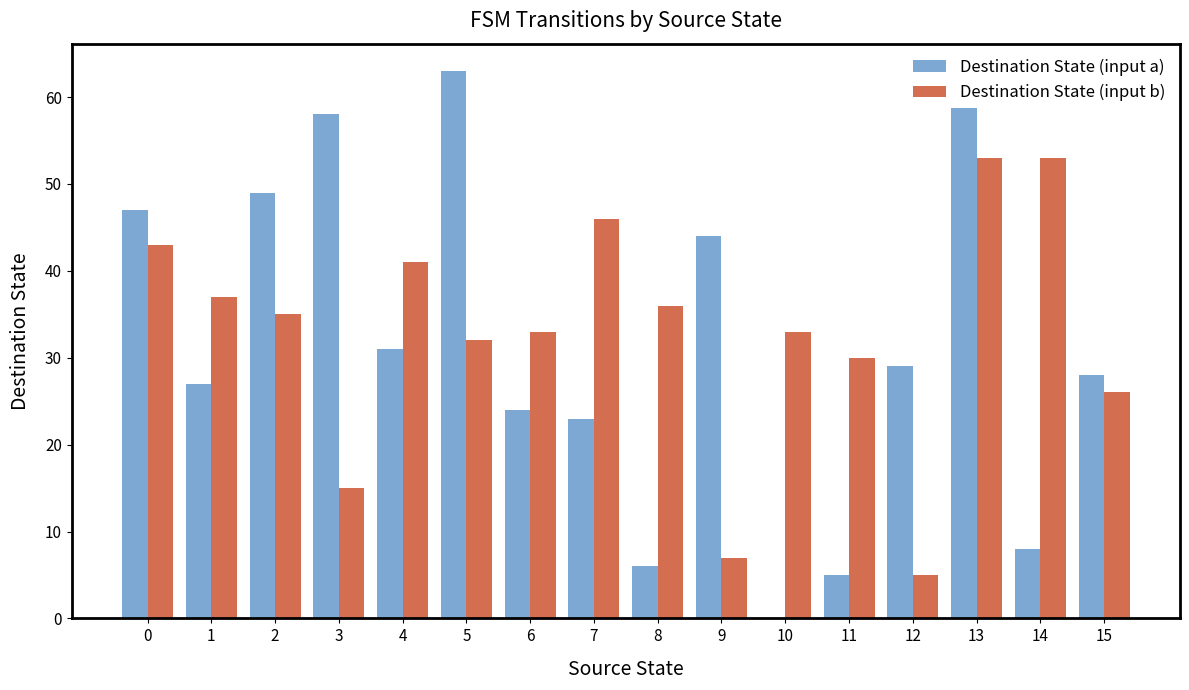

Which series changed the most between 0 and 11?

Destination State (input a)